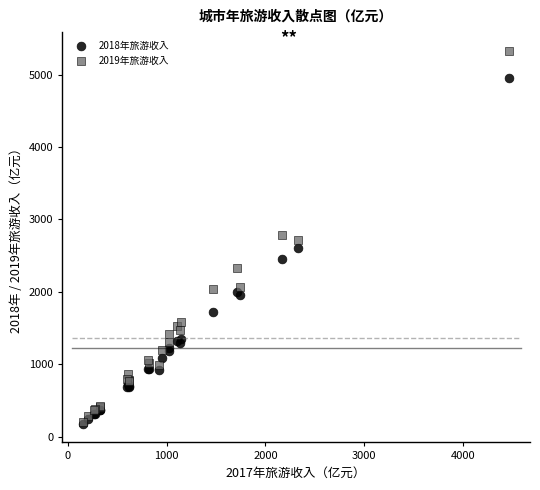

What are all the series names shown in the legend?

2018年旅游收入, 2019年旅游收入